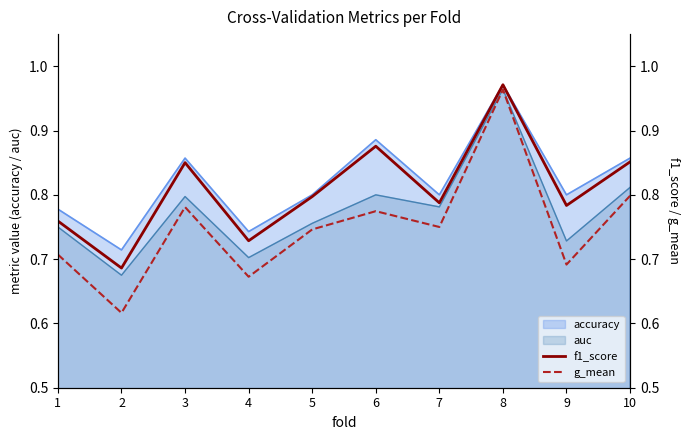

True or false: f1_score and g_mean cross at least once.

False